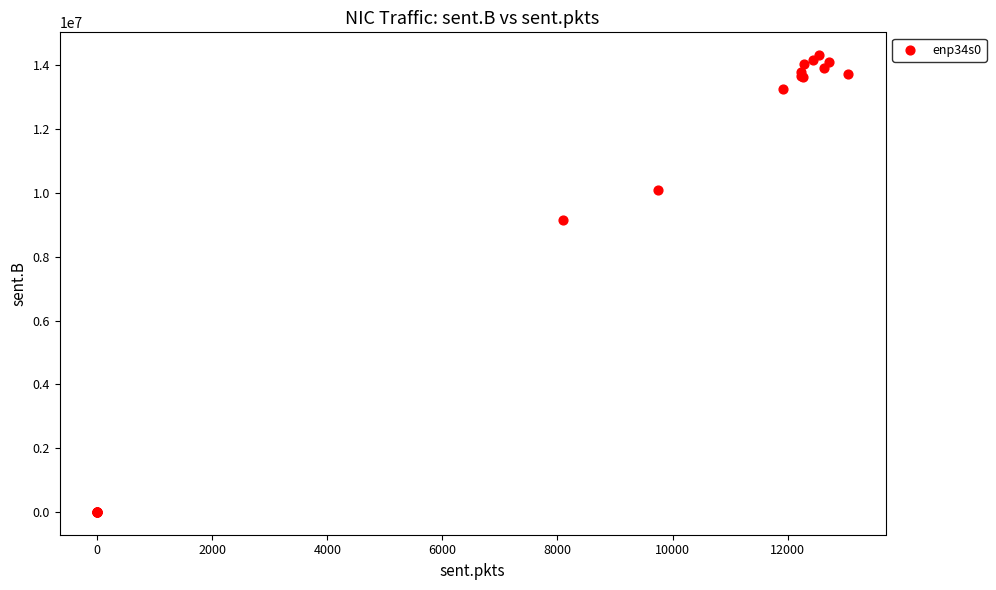

What Y value in the scatter plot is closest to 7160163?

9141583